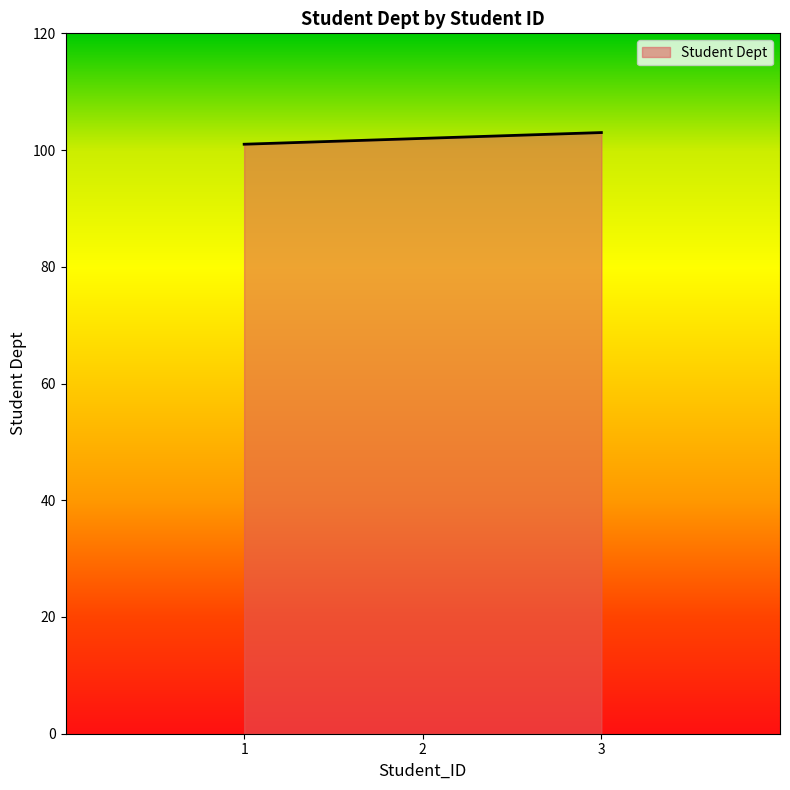

What is the change in value from 1 to 2?

+1